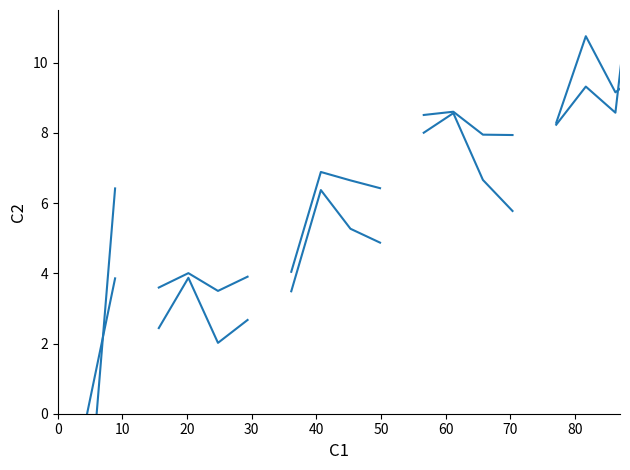

Is it true that Invoice Amount Paid equals -0.1 at 10?

False